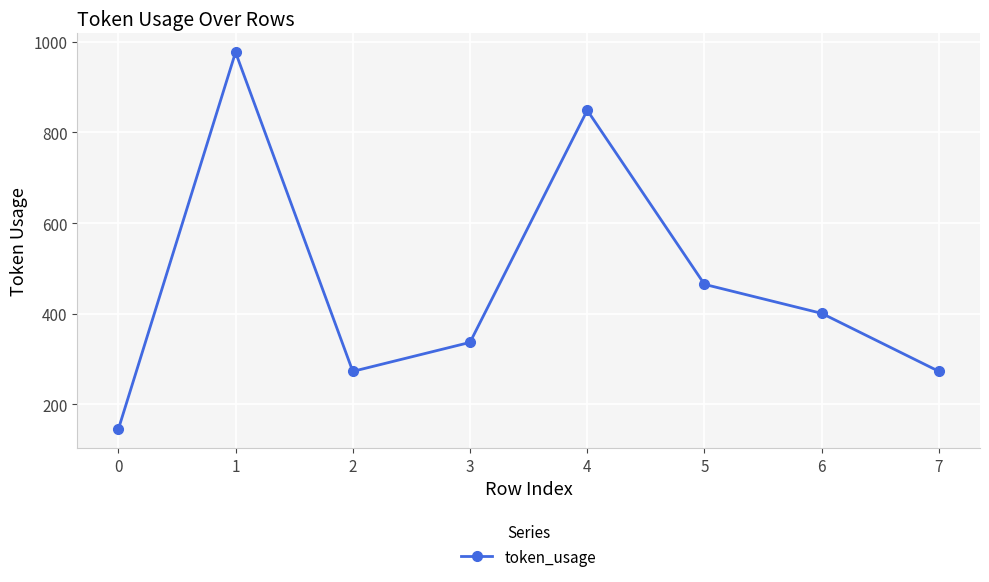

What is the difference between the second highest and minimum values?

704